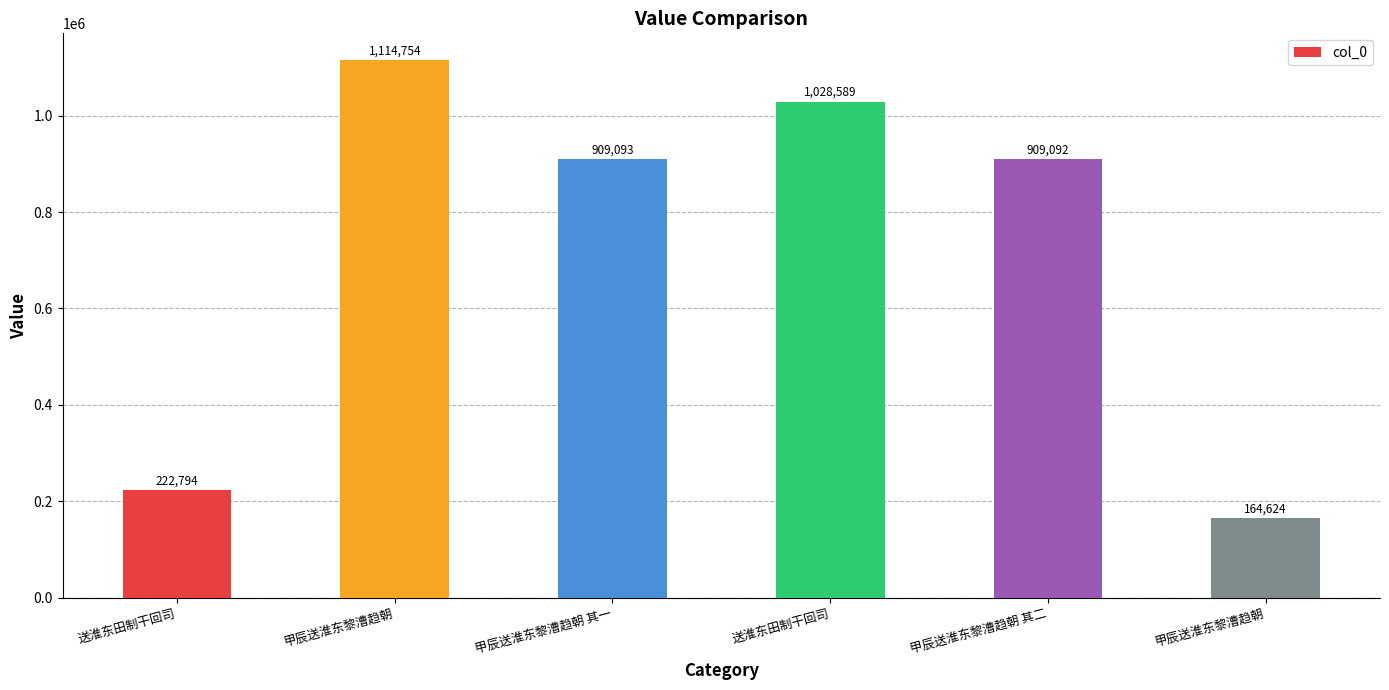

Rank the categories by value from highest to lowest.

甲辰送淮东黎漕趋朝, 送淮东田制干回司, 甲辰送淮东黎漕趋朝 其一, 甲辰送淮东黎漕趋朝 其二, 送淮东田制干回司, 甲辰送淮东黎漕趋朝